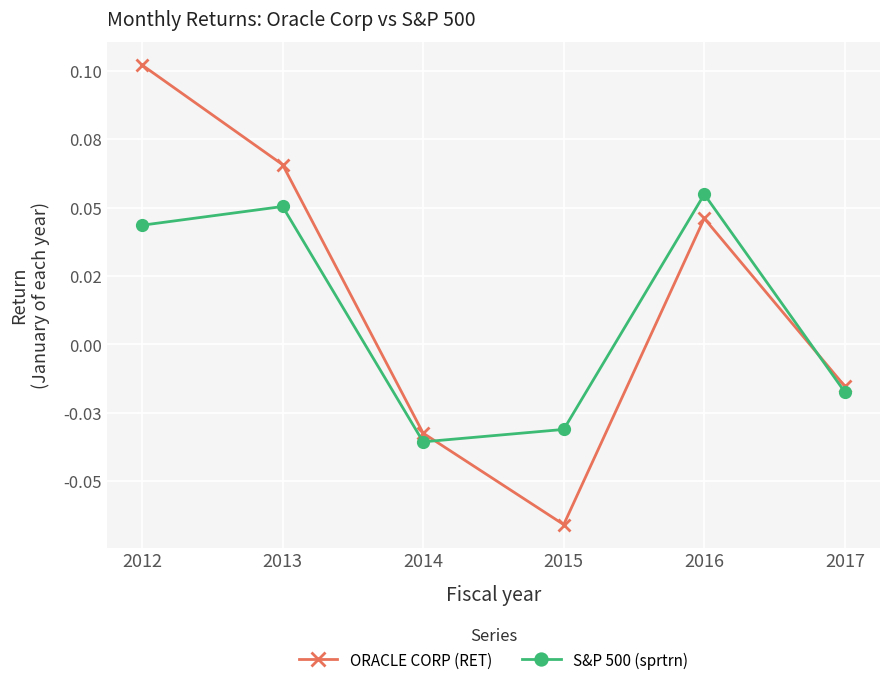

In S&P 500 (sprtrn), how many points are lower than both neighbors (excluding endpoints)?

1